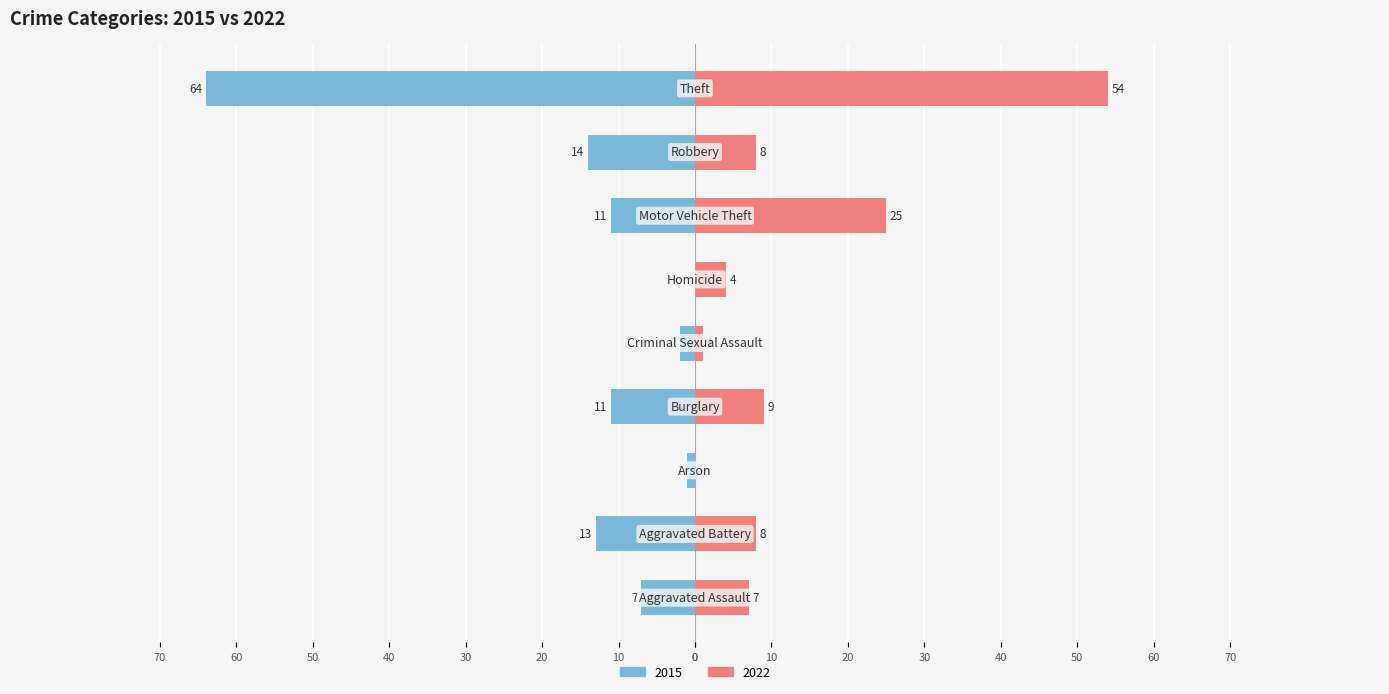

Reading right to left, list all the values displayed in this chart.

2015: Theft=-64	Robbery=-14	Motor Vehicle Theft=-11	Homicide=0	Criminal Sexual Assault=-2	Burglary=-11	Arson=-1	Aggravated Battery=-13	Aggravated Assault=-7
2022: Theft=54	Robbery=8	Motor Vehicle Theft=25	Homicide=4	Criminal Sexual Assault=1	Burglary=9	Arson=0	Aggravated Battery=8	Aggravated Assault=7